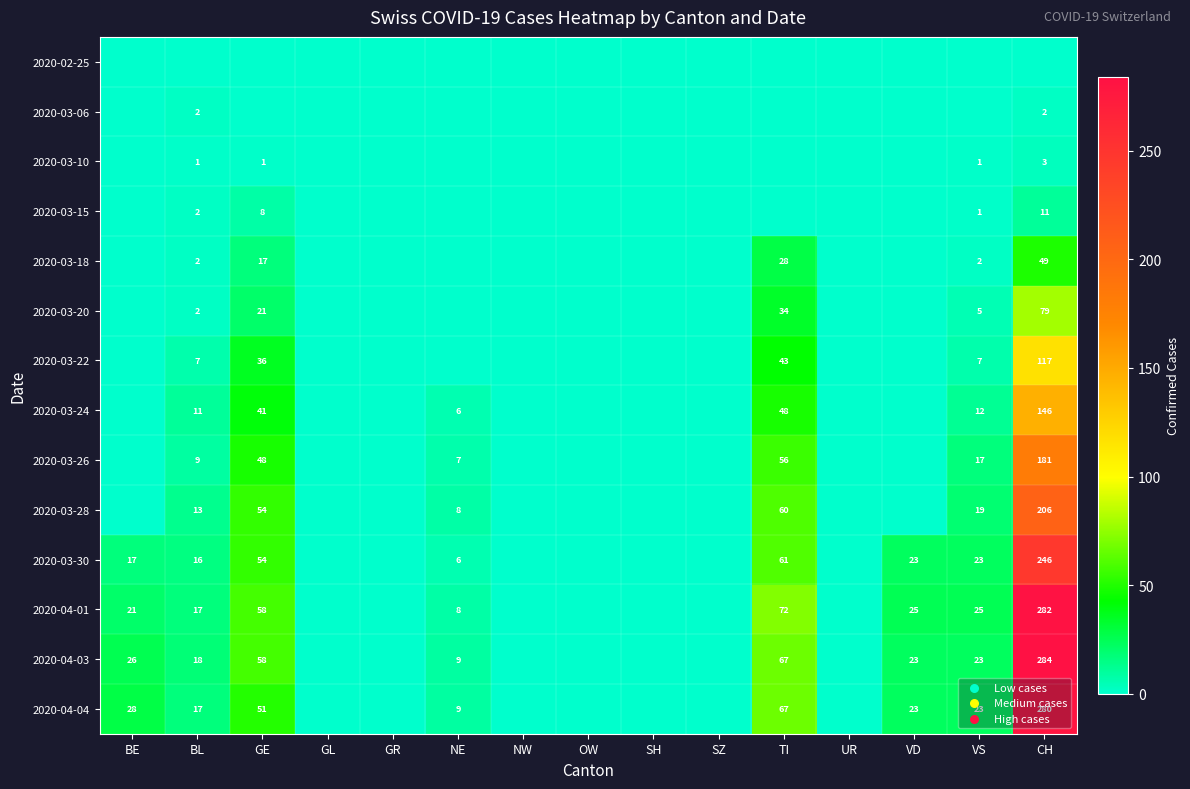

The value of 2020-03-26 at NE is 7. True or false?

True